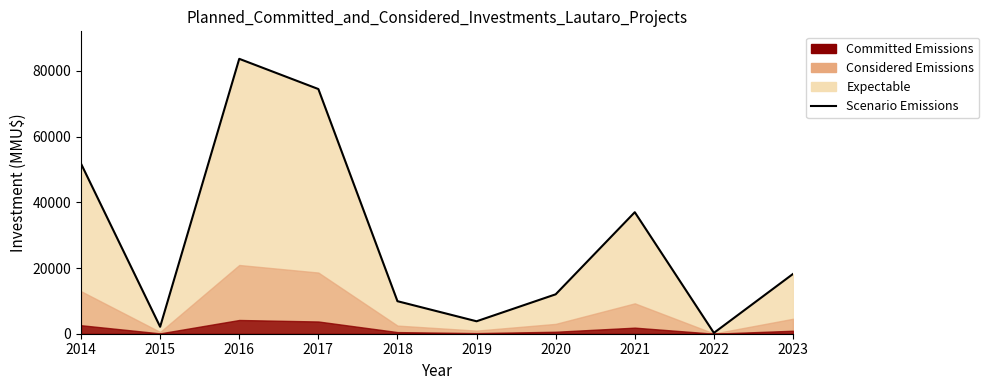

How many values are below 18203?

5